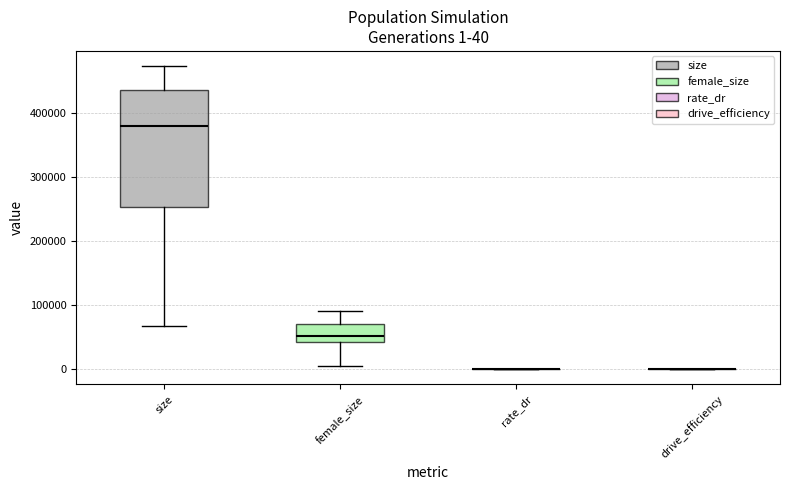

Comparing the boxes themselves (not the whiskers), which one is the tallest?

size